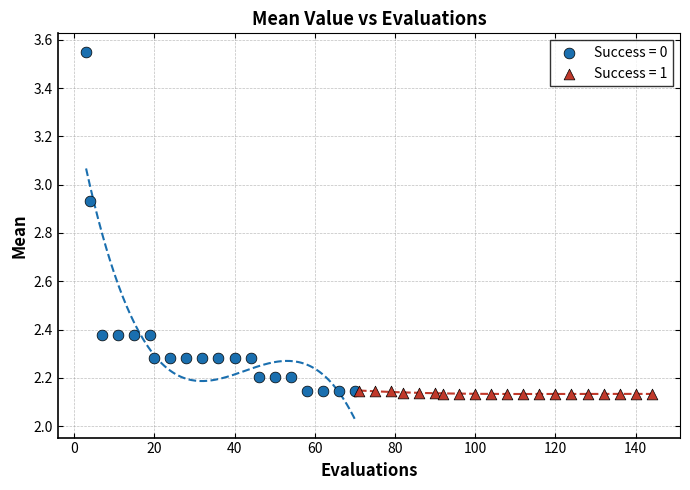

Which series has the largest Y range (max minus min)?

Success = 0